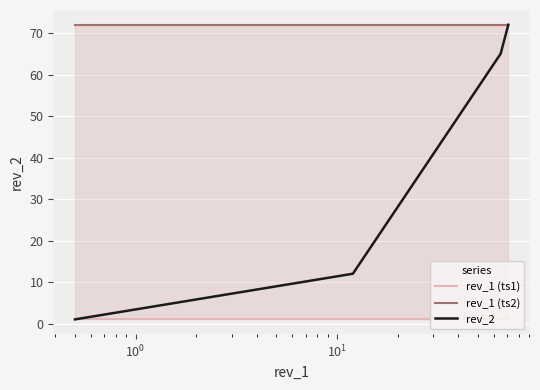

True or false: rev_2 has more than 2 points higher than both neighbors.

False